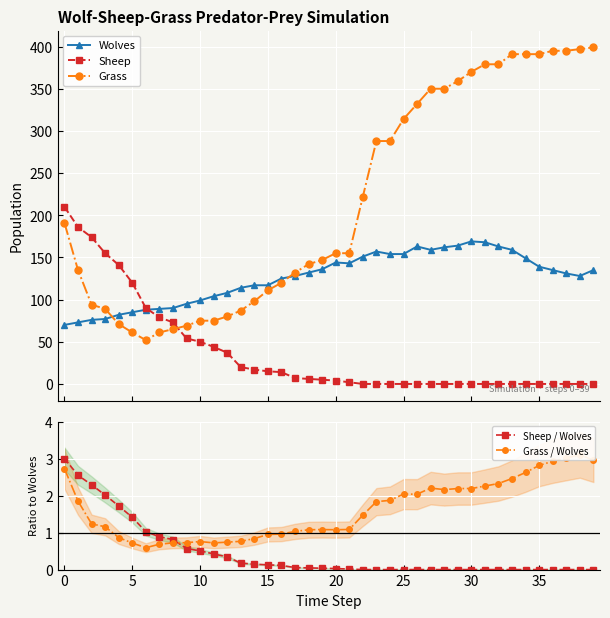

List the series in order of their peak value, lowest first.

Sheep / Wolves, Grass / Wolves, Wolves, Sheep, Grass